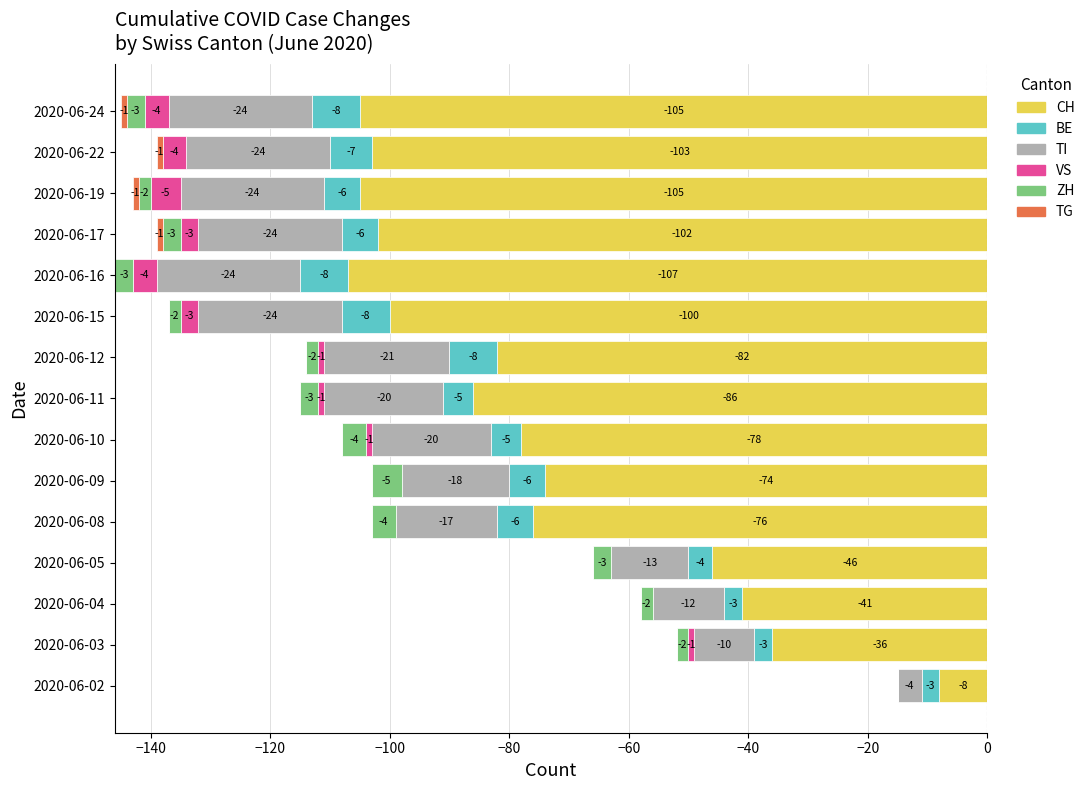

Rank the series at 2020-06-03 from highest to lowest value.

TG, VS, ZH, BE, TI, CH